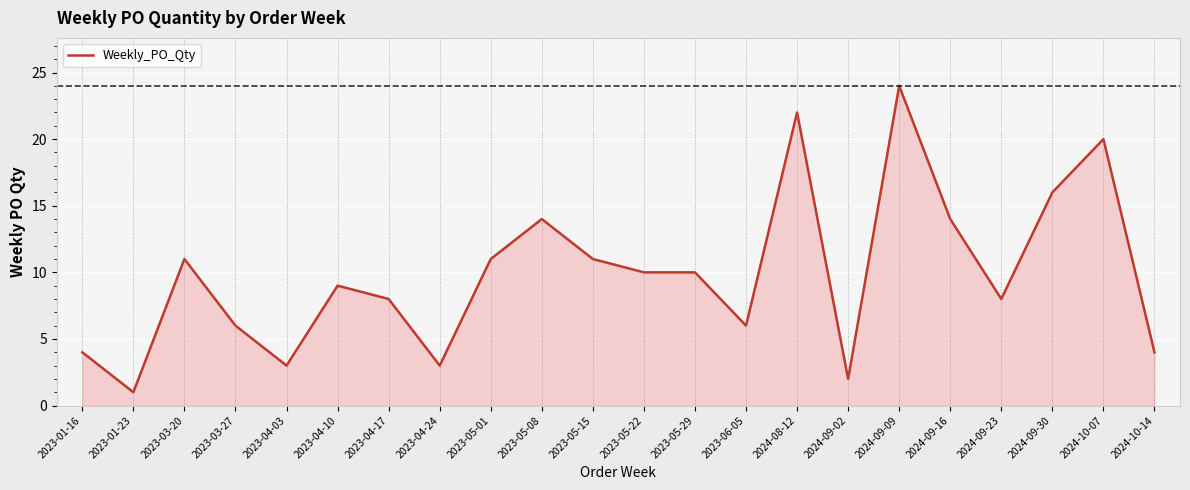

What is the difference between the values at 2023-01-23 and 2023-05-22?

9